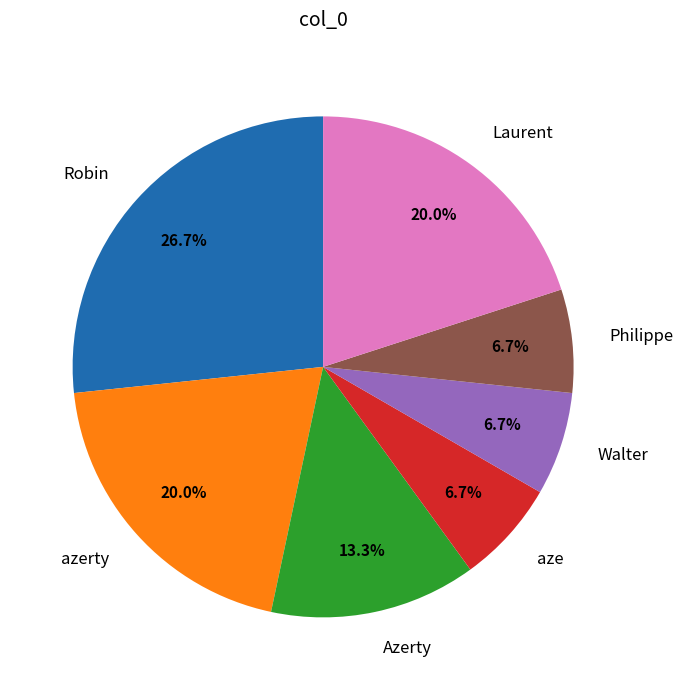

What percentage is NOT represented by azerty?

80.0%